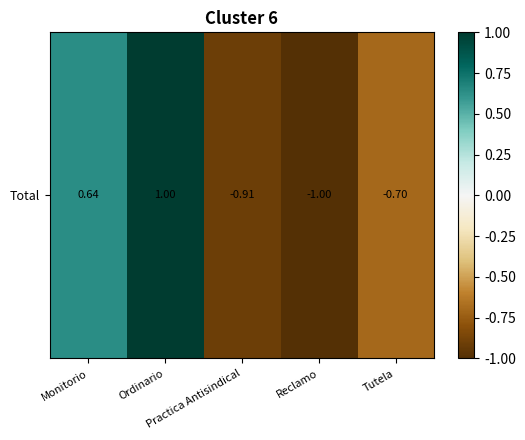

What is the maximum value shown in the chart?

1.0